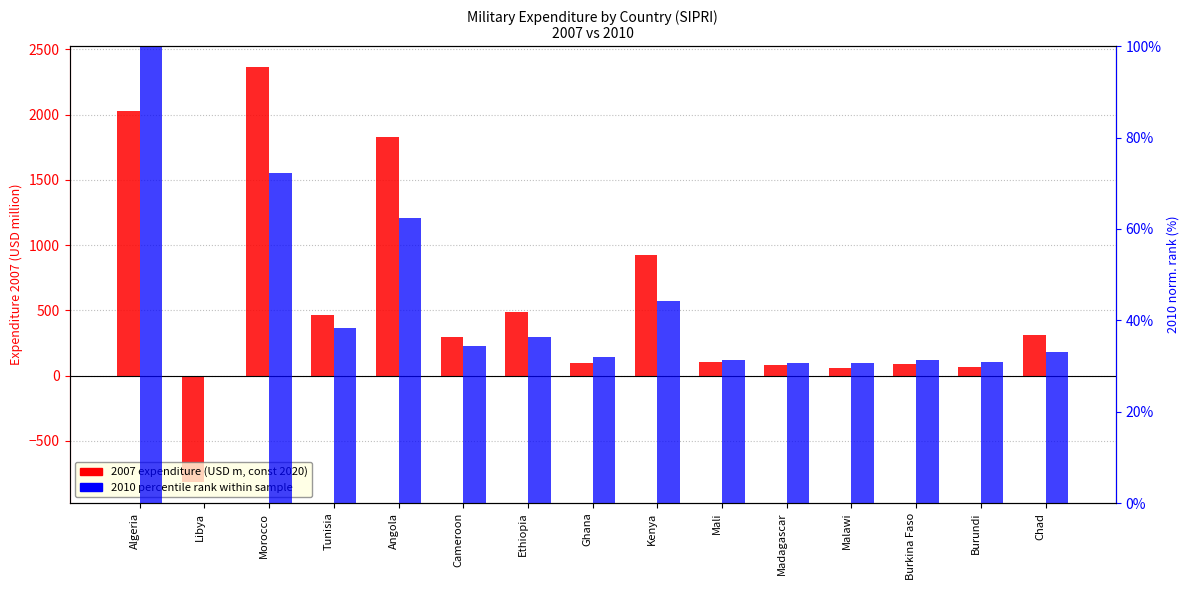

What position from the right is Angola?

11